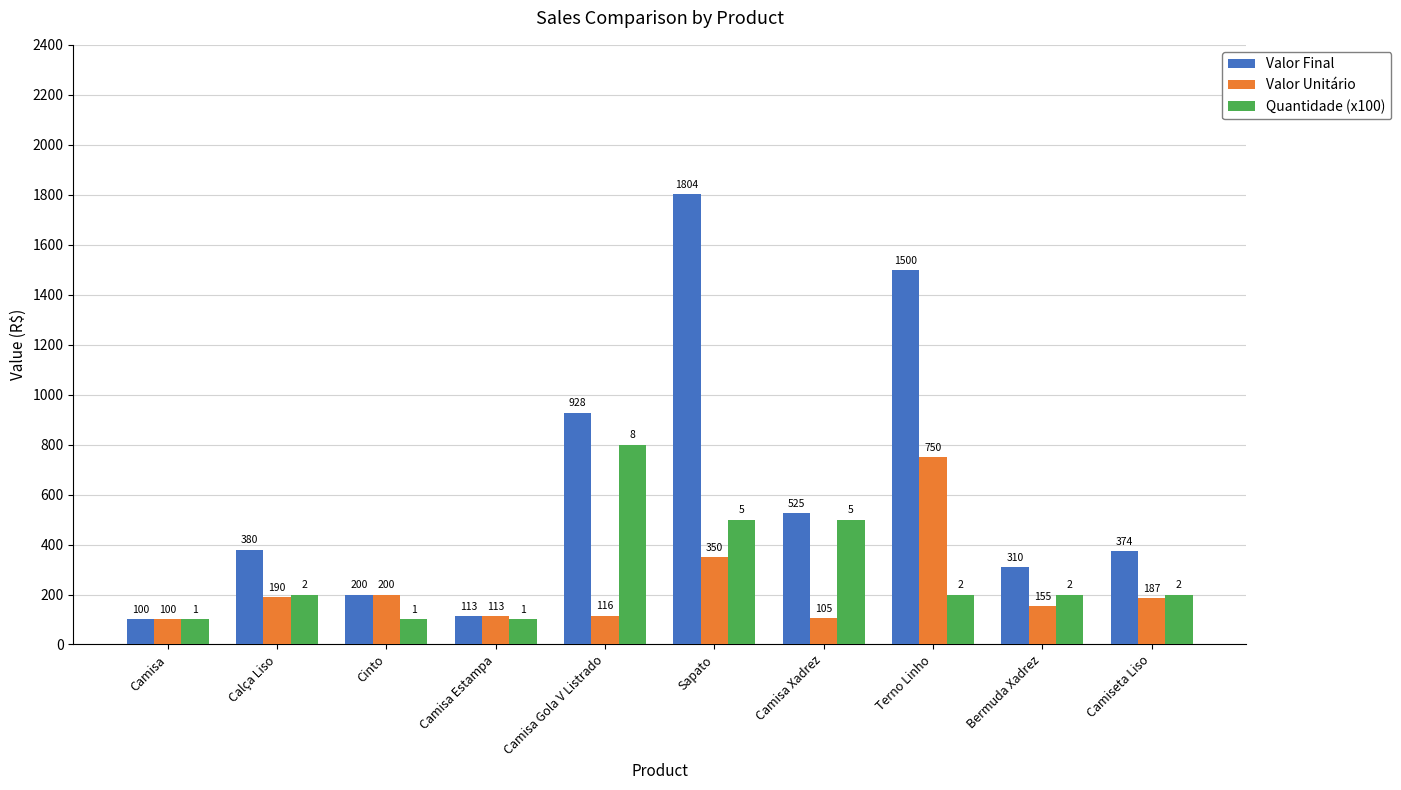

The Valor Unitário series shows 488 at Sapato. True or false?

False